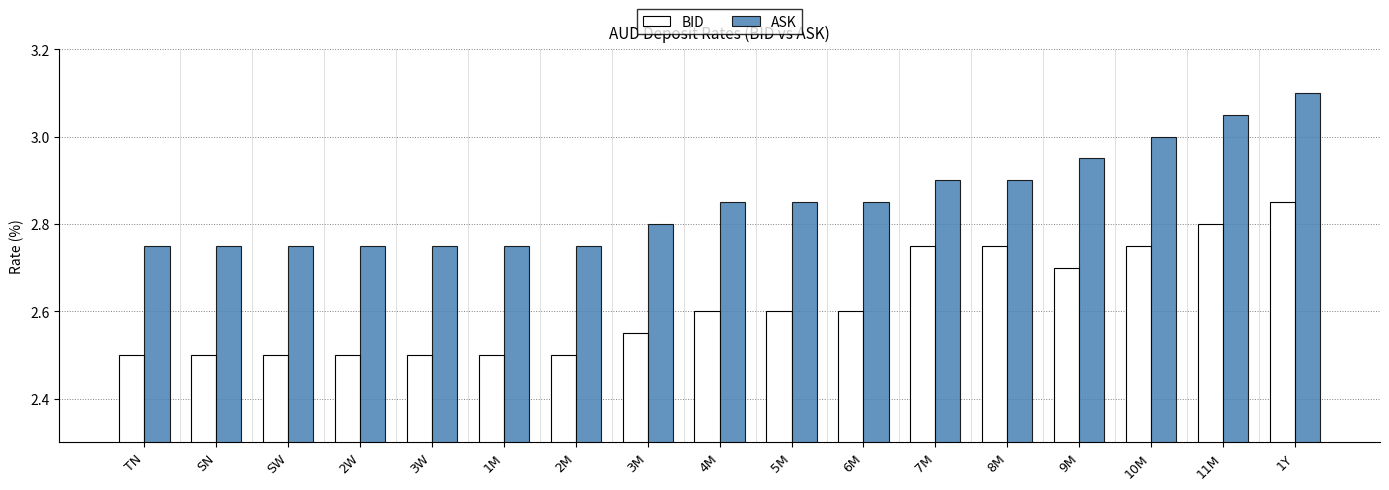

What is the average value of the BID series?

2.6